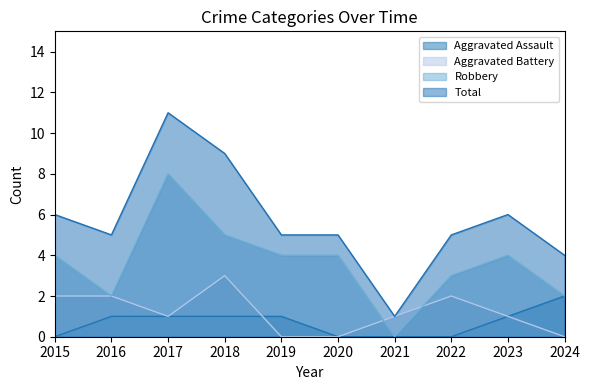

True or false: Aggravated Assault has more than 1 points higher than both neighbors.

False